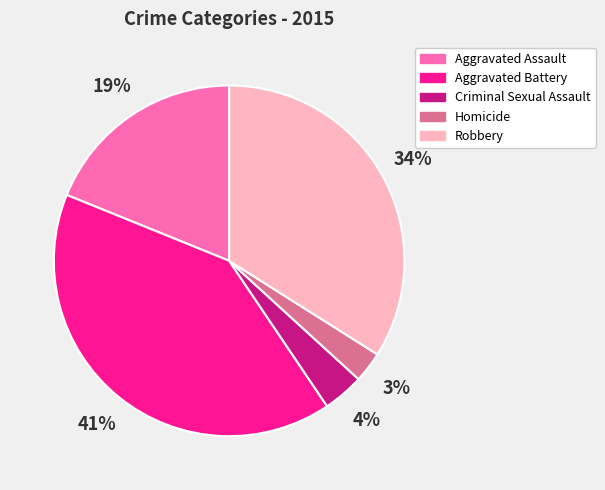

Between Criminal Sexual Assault and Aggravated Assault, which is larger?

Aggravated Assault